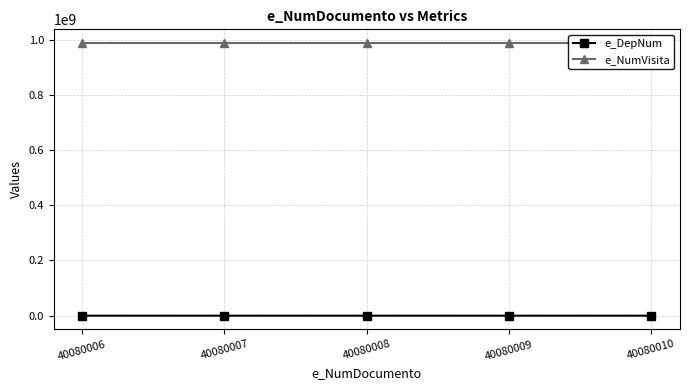

At how many categories does at least one series exceed 474461776?

5